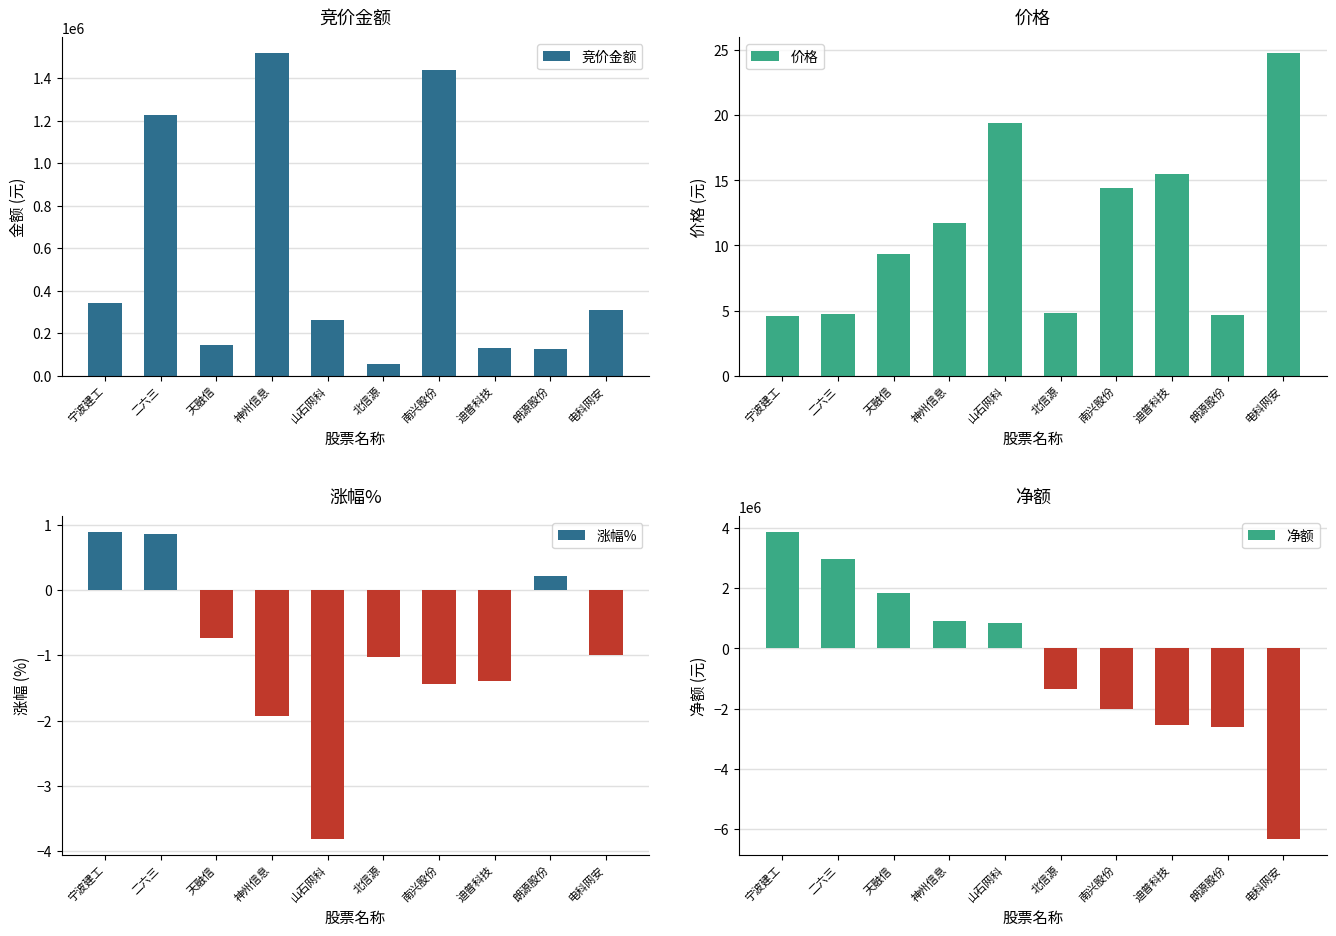

What are all the series names shown in the legend?

竞价金额, 价格, 涨幅%, 净额